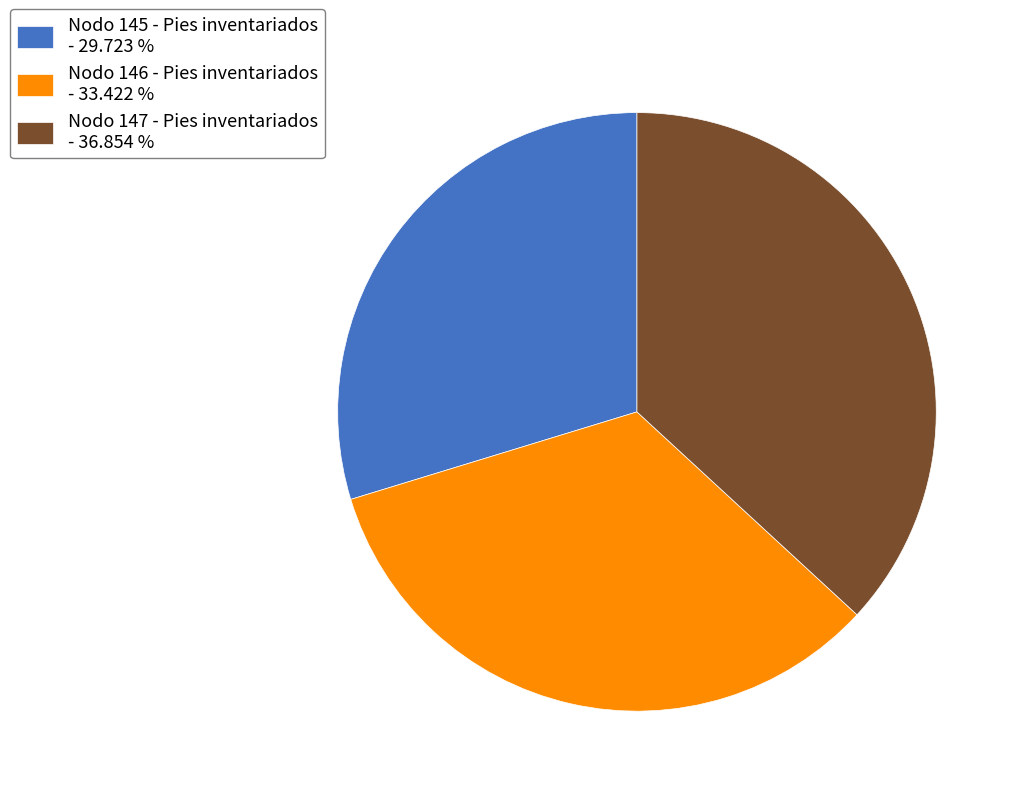

Does Nodo 147 - Pies inventariados account for over 50% of the chart?

No